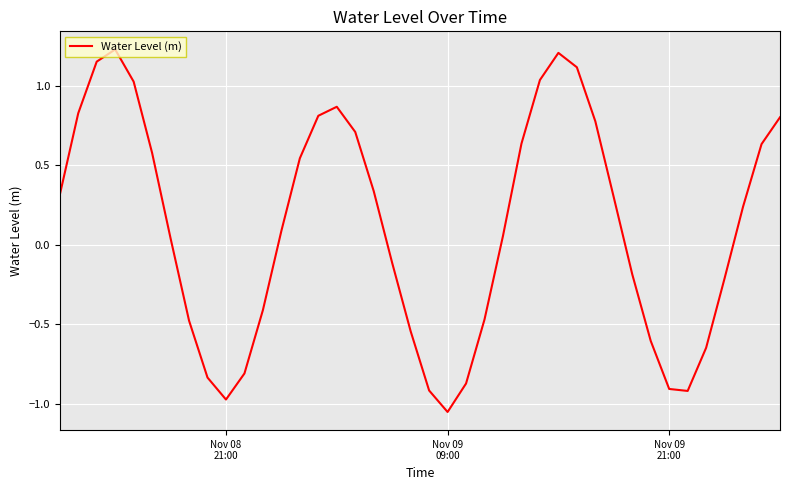

How many positive values are there?

23